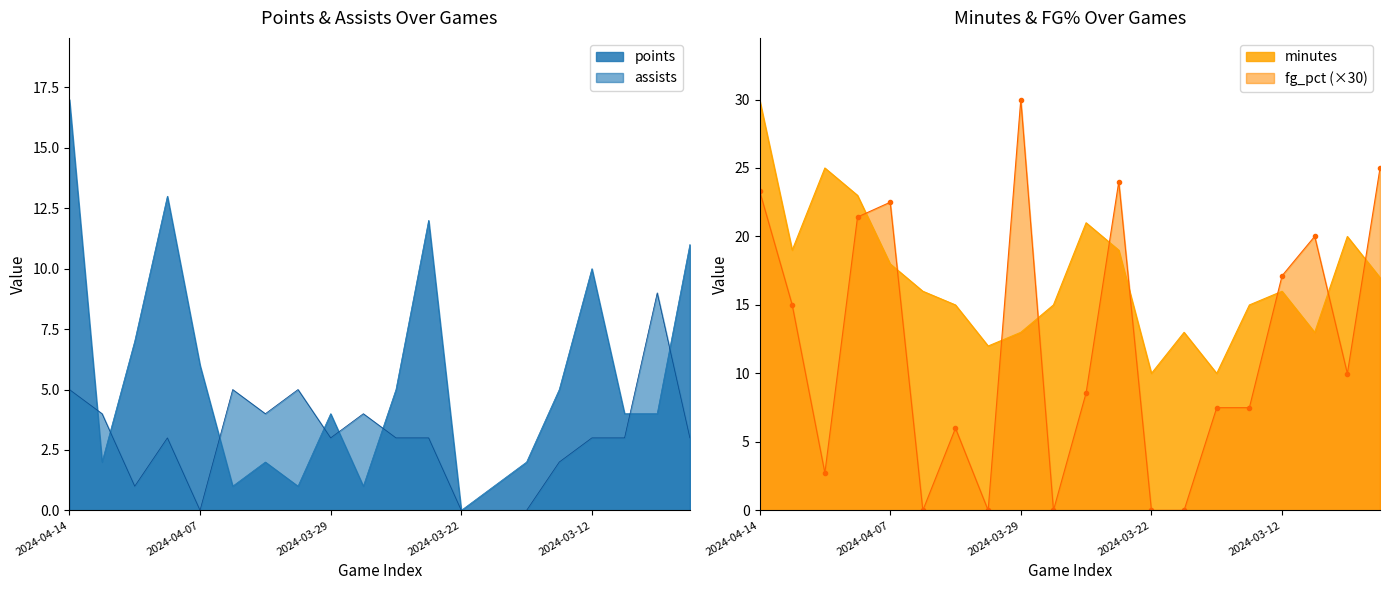

Is it true that minutes equals 13.0 at 2024-03-29?

True